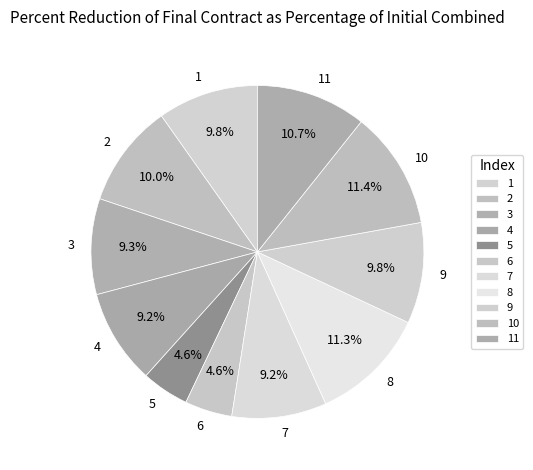

Does 7 represent more than half of the total?

No